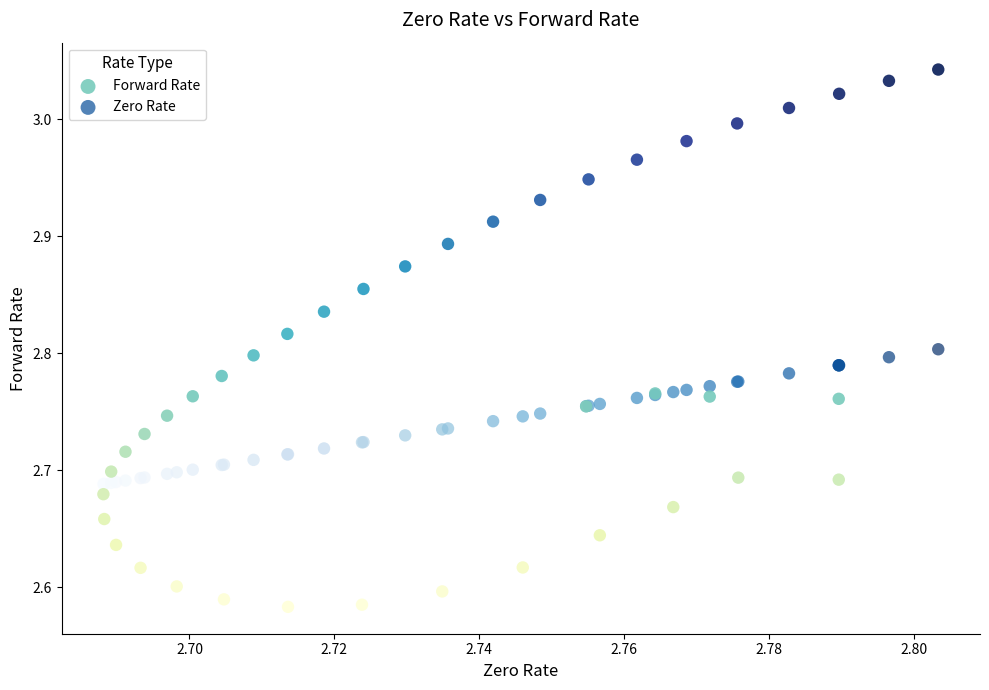

Which series contains the highest Y value?

Forward Rate